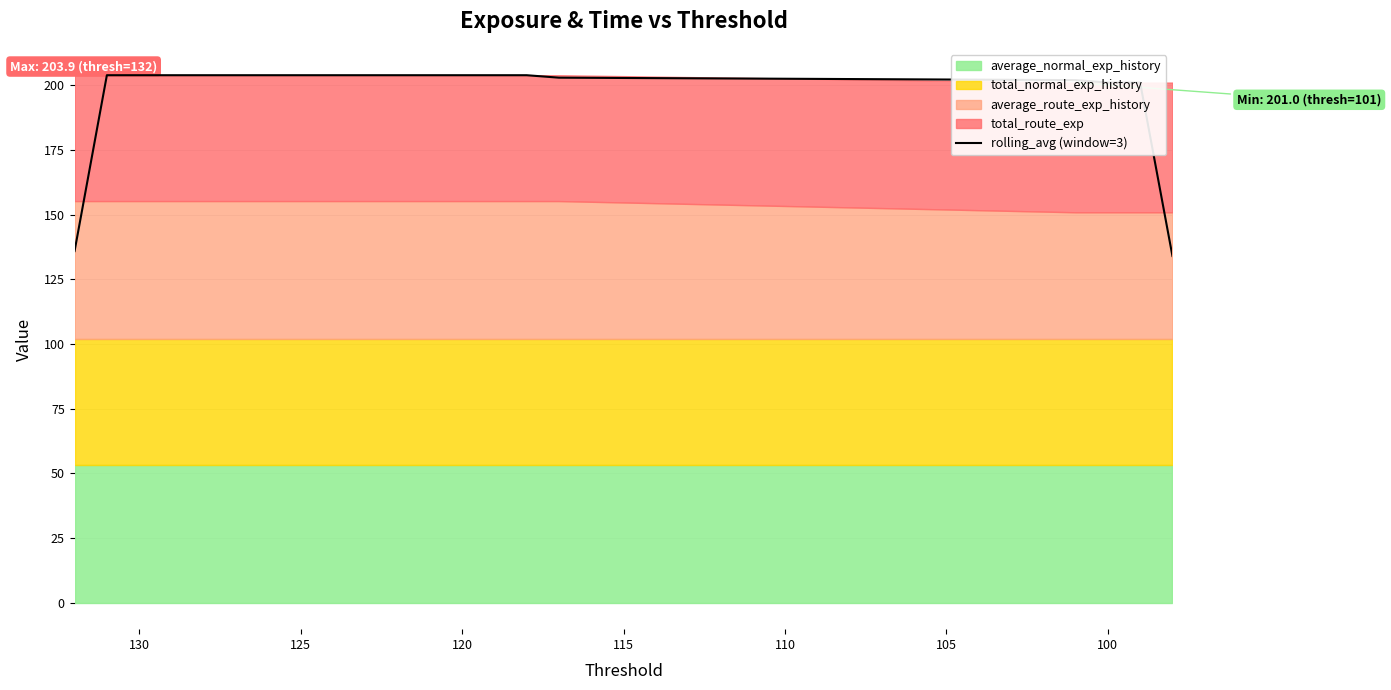

How many lines are shown in the chart?

1